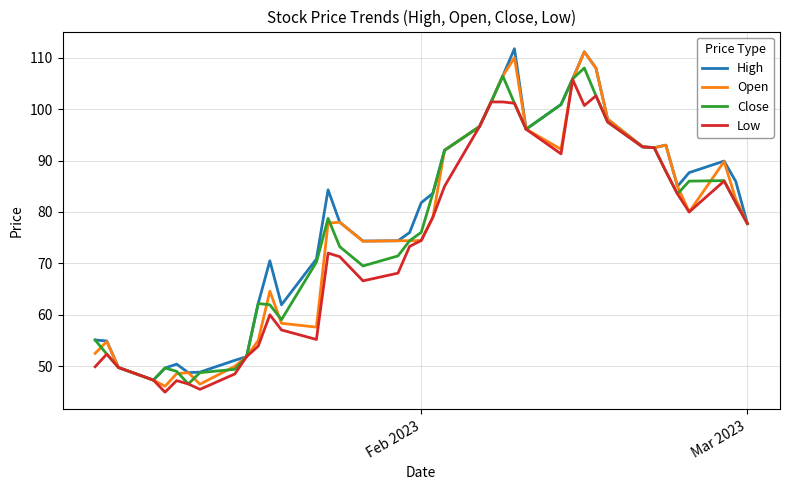

What is the greatest value displayed?

111.8